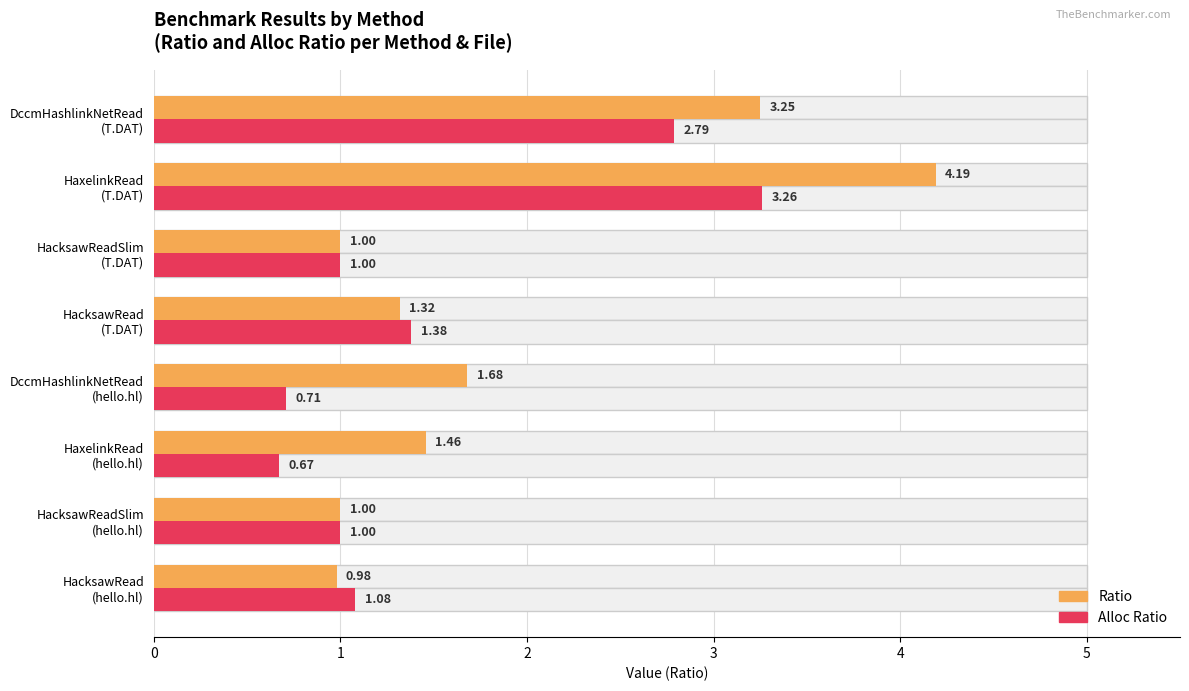

Which has a higher value, HacksawRead (hello.hl) or HacksawRead (T.DAT)?

HacksawRead (T.DAT)